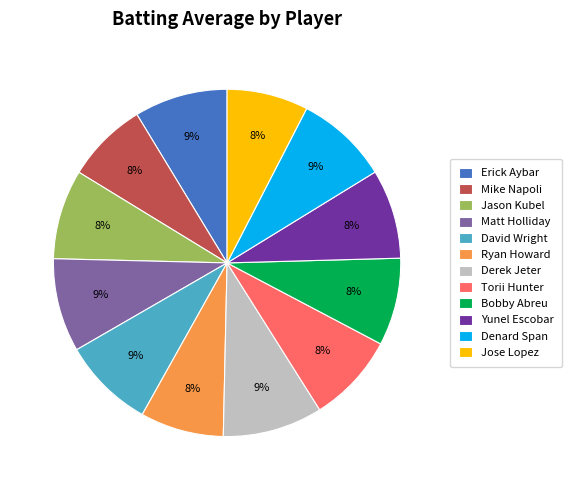

Approximately how many times larger is the value at Torii Hunter compared to Yunel Escobar?

1.0